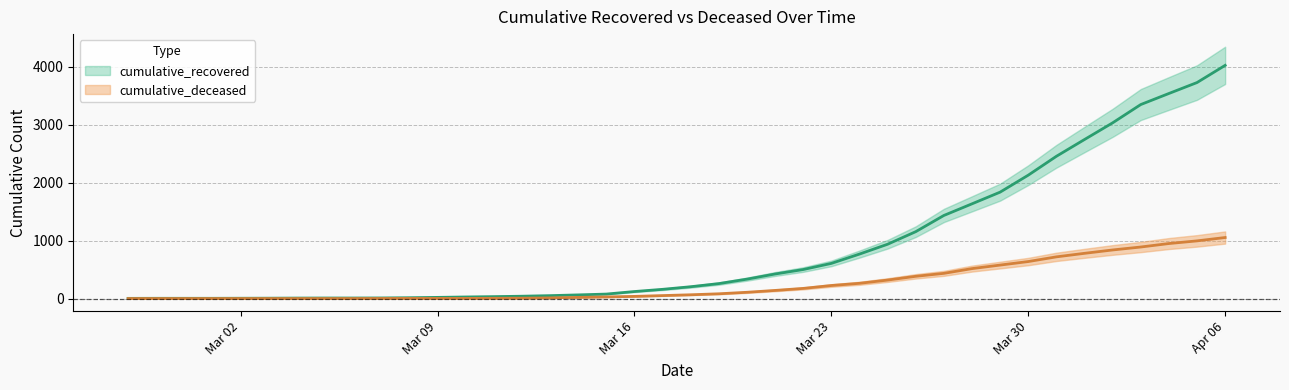

What is the difference between the highest and lowest values at 2020-03-01?

4